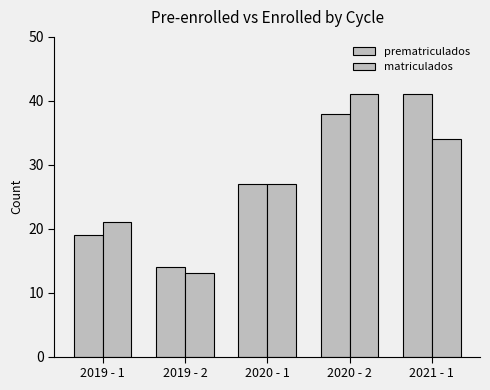

What is the sum of the prematriculados values at 2020 - 1 and 2019 - 2?

41